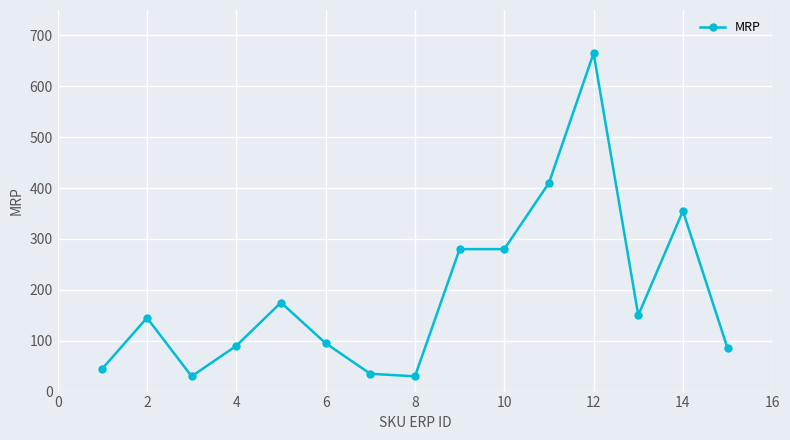

Reading left to right, what are all the values shown in this chart?

45	145	30	90	175	95	35	30	280	280	410	665	150	355	85